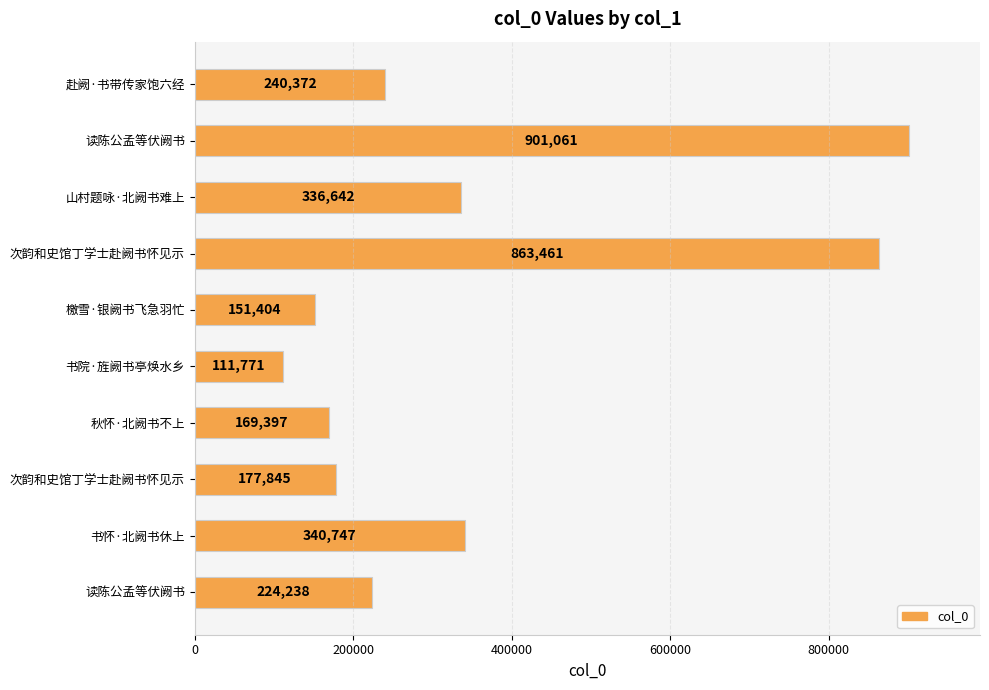

How many bars are there in total?

10